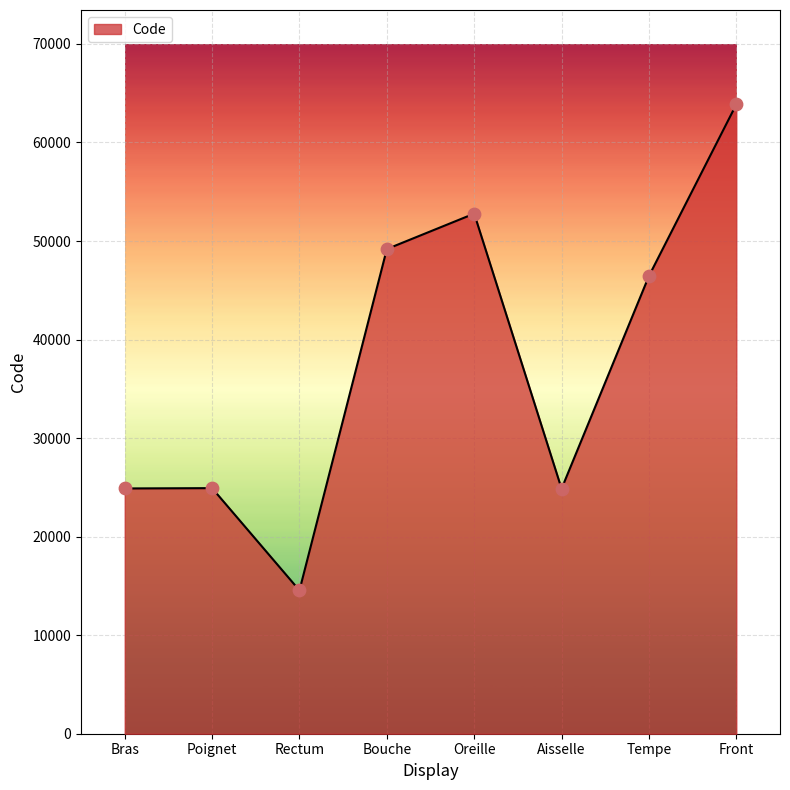

Between Oreille and Bouche, which is larger?

Oreille